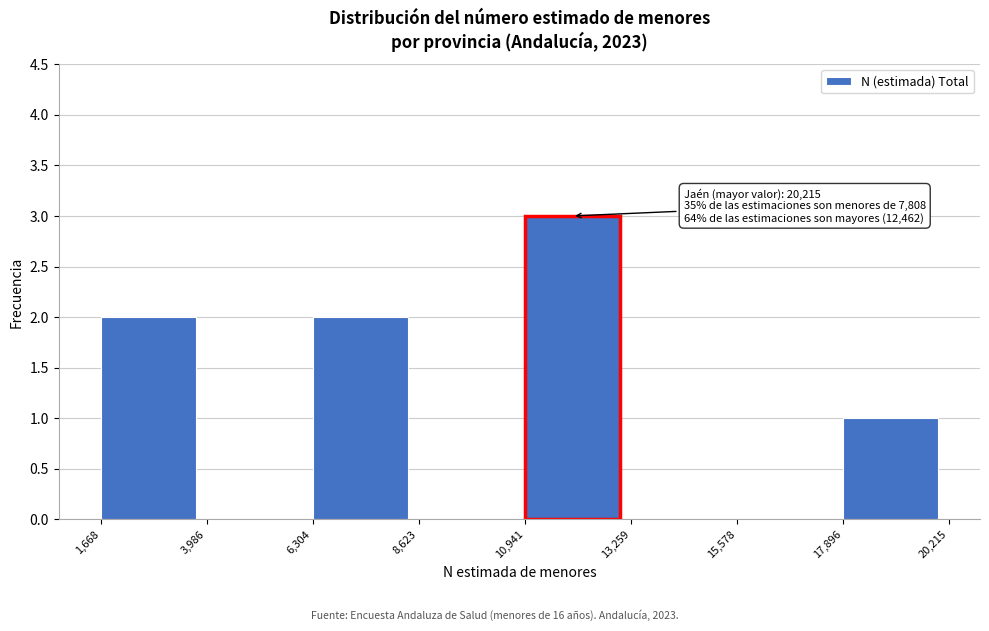

Over which range of the x-axis is the bar tallest?

10,941 to 13,259